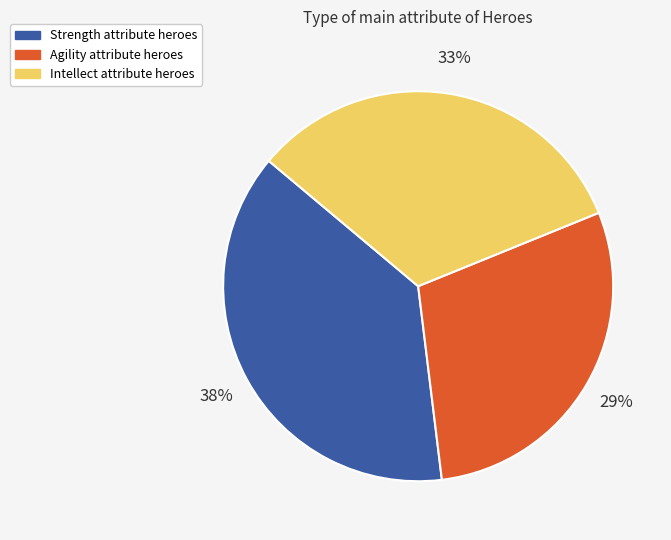

Does any single category account for the majority?

No